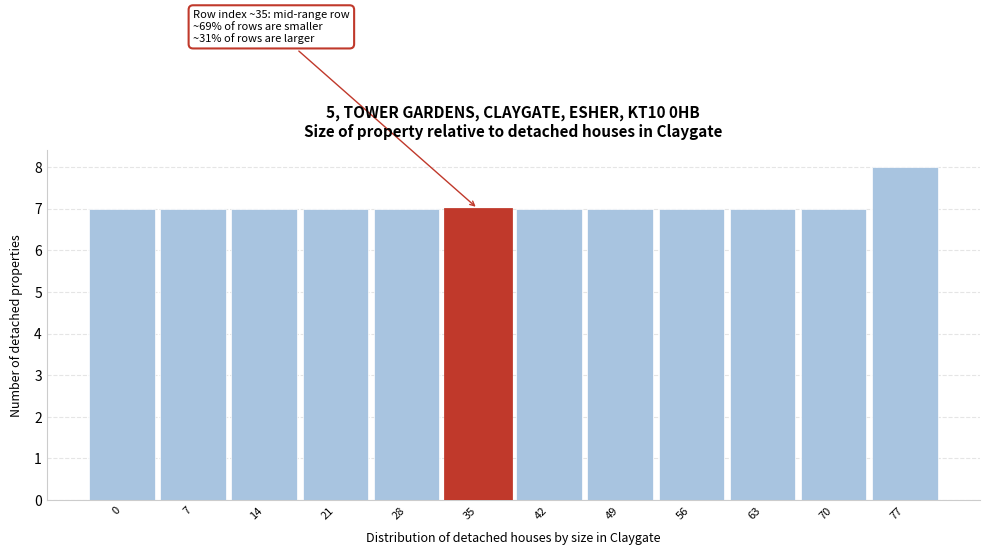

Reading left to right, list all the values displayed in this chart.

0=7	7=7	14=7	21=7	28=7	35=7	42=7	49=7	56=7	63=7	70=7	77=8